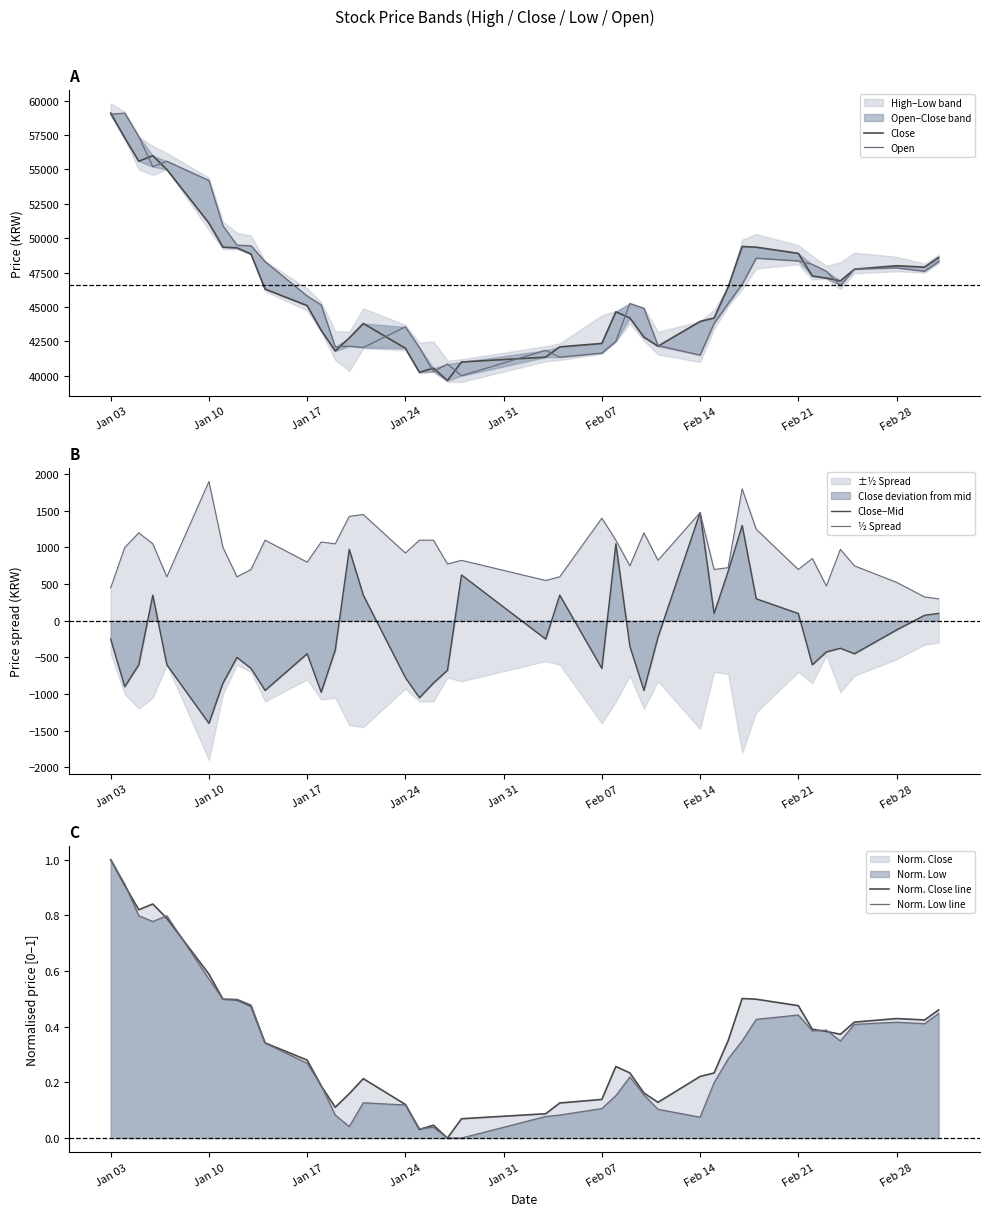

Which category has the lowest value in the Close−Mid series?

Jan 10